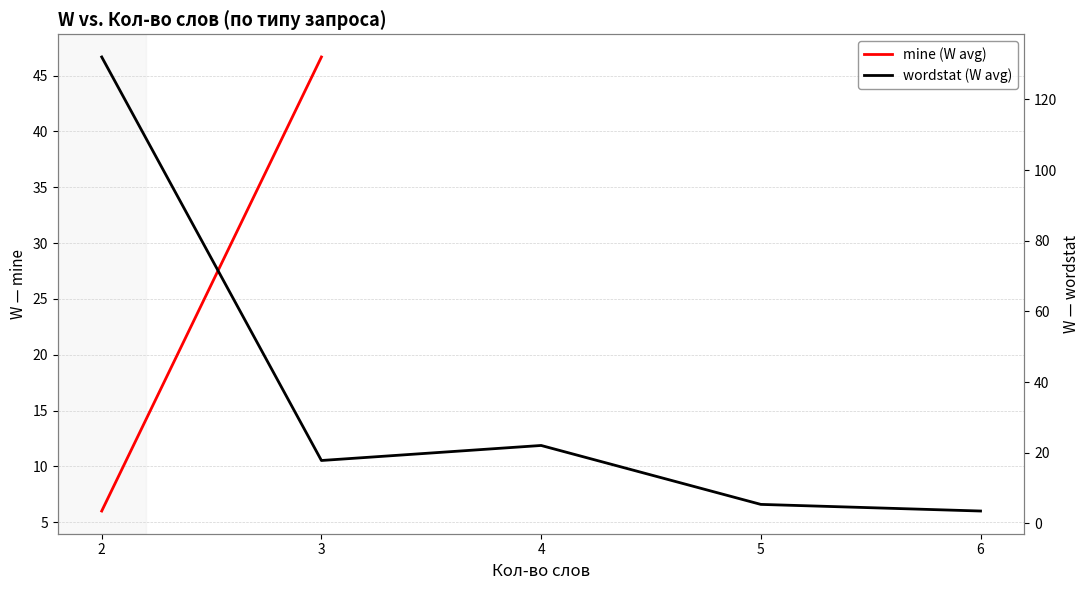

At which category does wordstat (W avg) reach its first local valley?

3